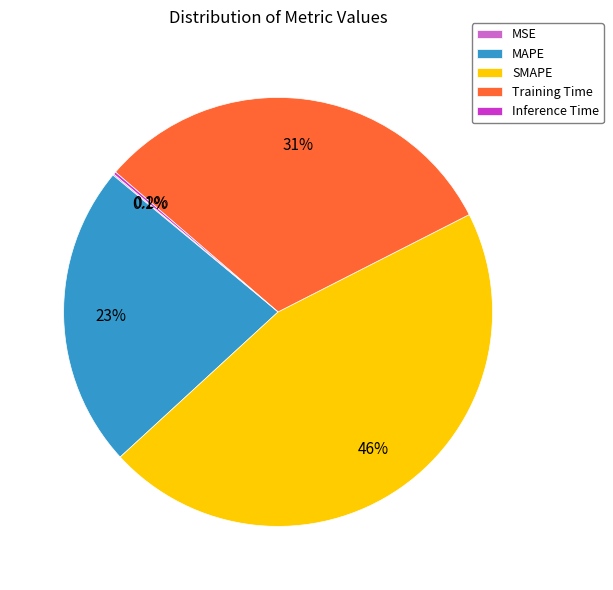

What is the ratio of the value at SMAPE to the value at MAPE?

2.0